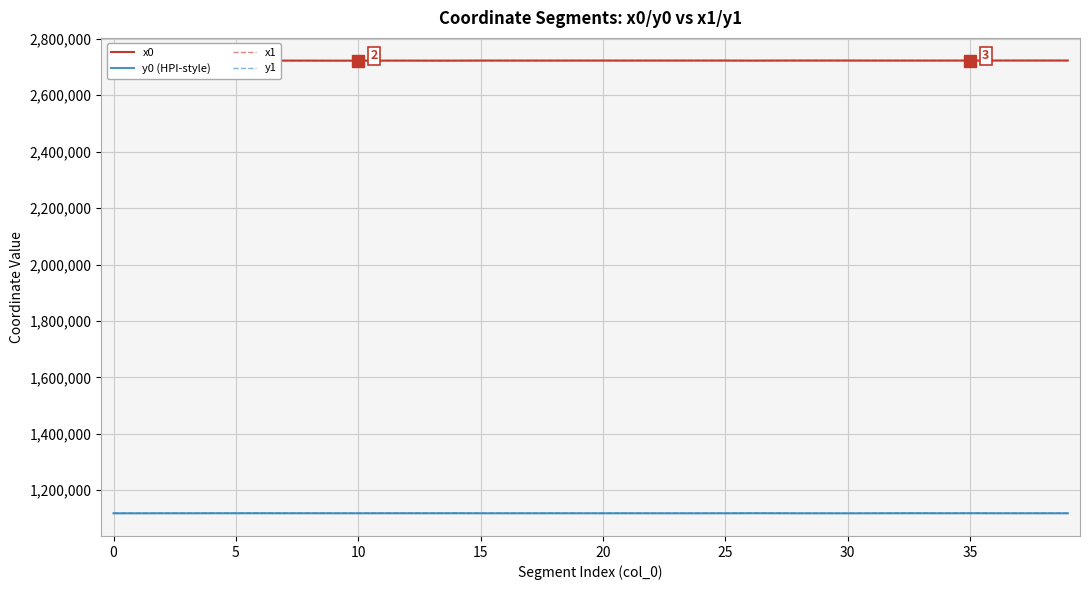

What is the minimum value shown in the chart?

1118008.0